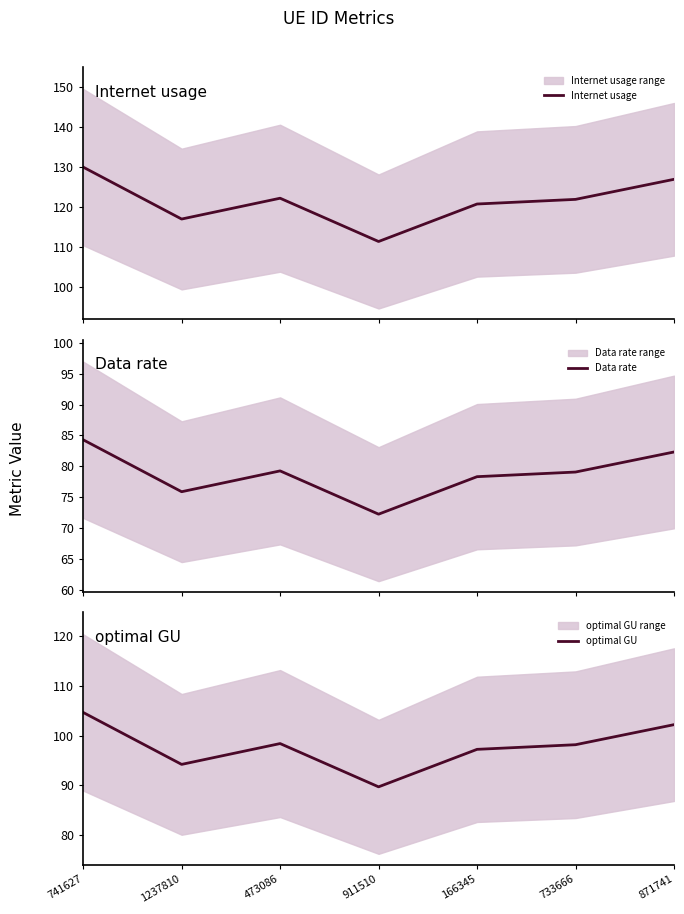

At 911510, list the series in order from largest to smallest.

Internet usage, optimal GU, Data rate